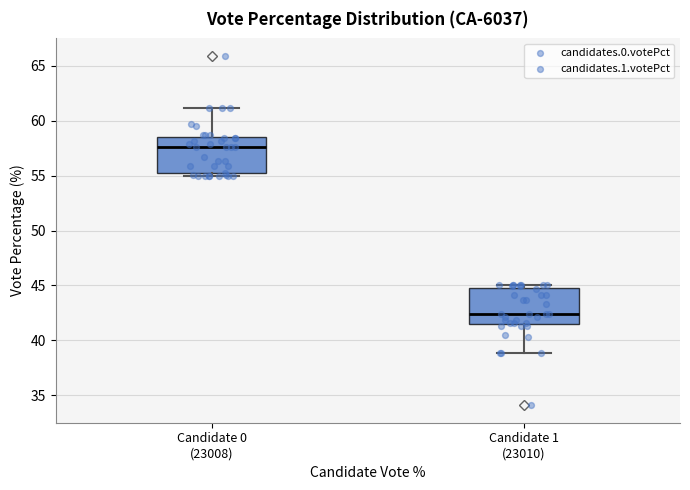

Reading left to right, read every box against the y-axis: the position of its median line, the range the box covers, and the ends of its whiskers. The values are not printed on the chart, so give them approximately, as read against the axis.

Candidate 0 (23008): median 57.5, box 55.0 to 58.5, whiskers 55.0 (just below the box's lower edge) to 61.0
Candidate 1 (23010): median 42.5, box 41.5 to 45.0, whiskers 39.0 to 45.0 (just above the box's upper edge)